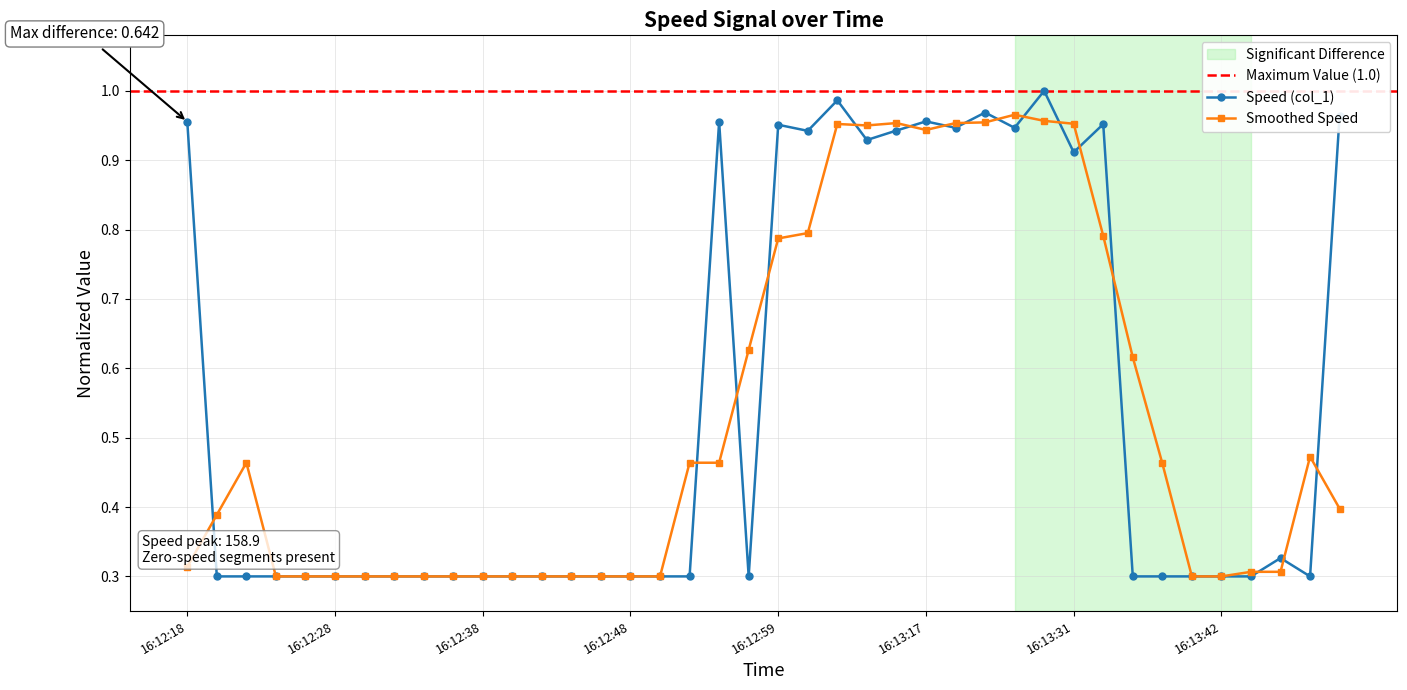

What is the change in value from 16:12:40 to 16:13:33?

+0.7